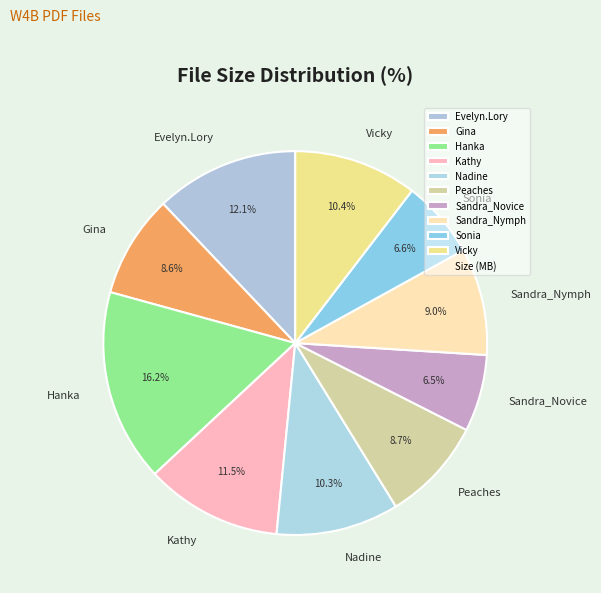

What is the largest slice in the pie chart?

Hanka